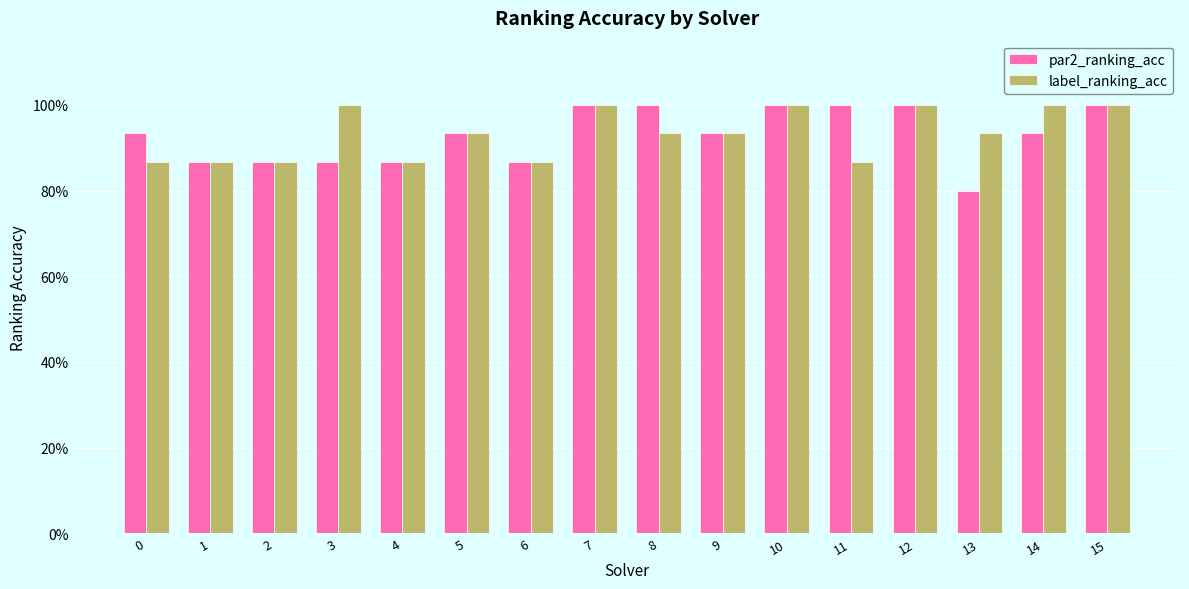

Does the chart contain stacked bars?

No